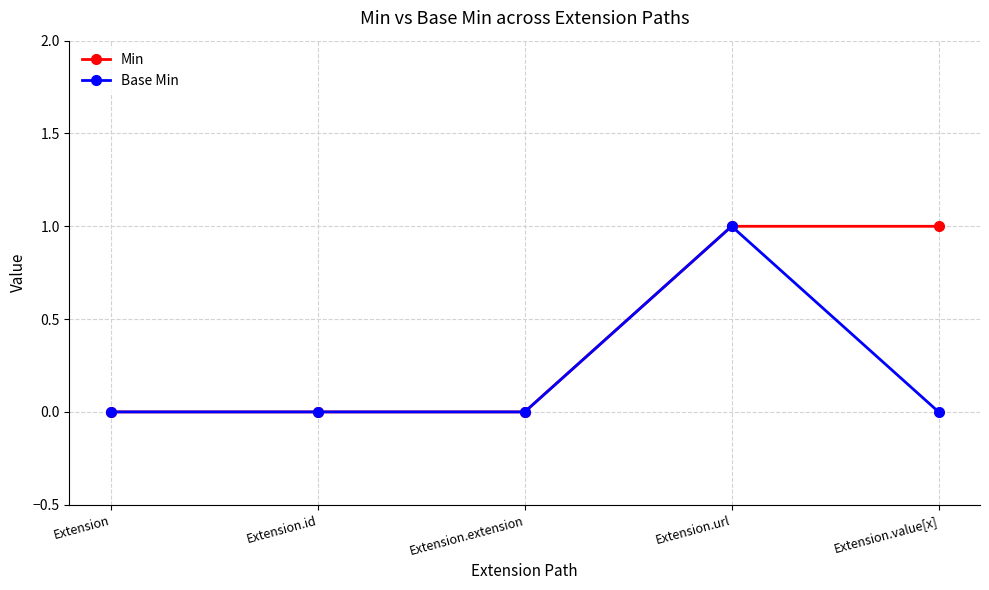

How many lines are shown in the chart?

2